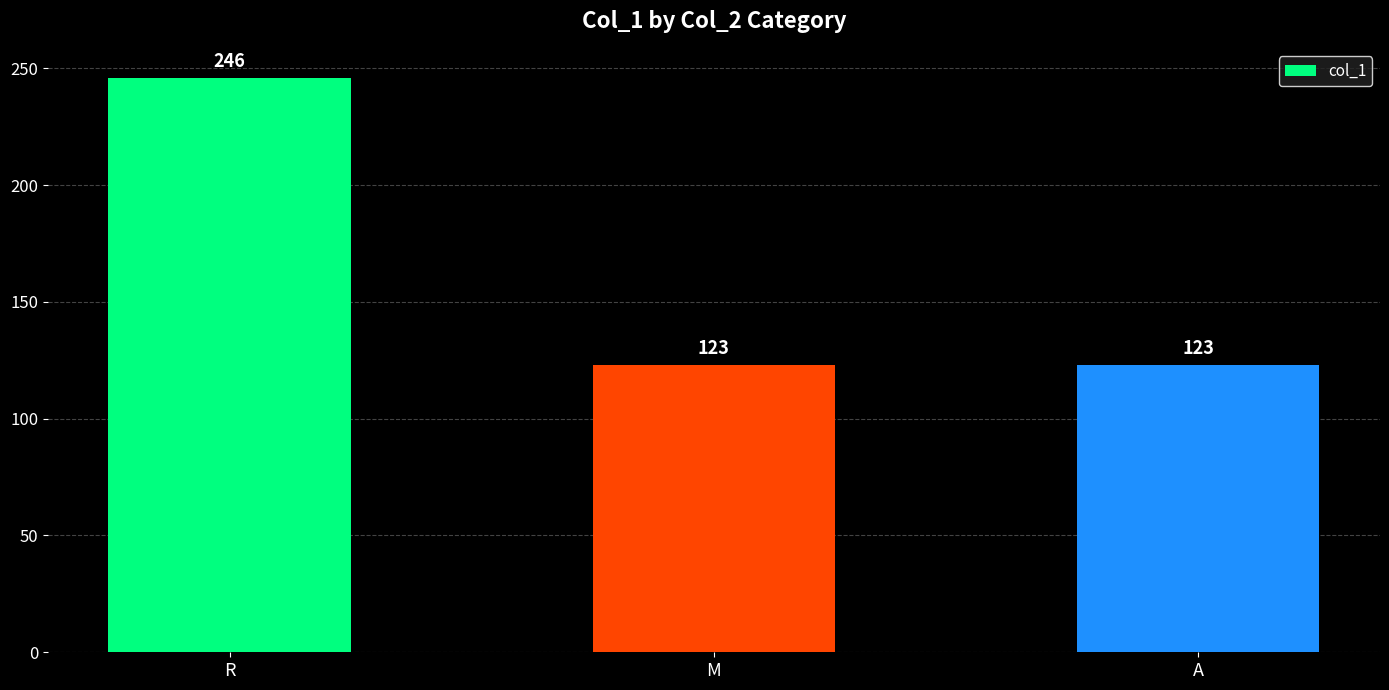

How many values are between 123 and 246?

3